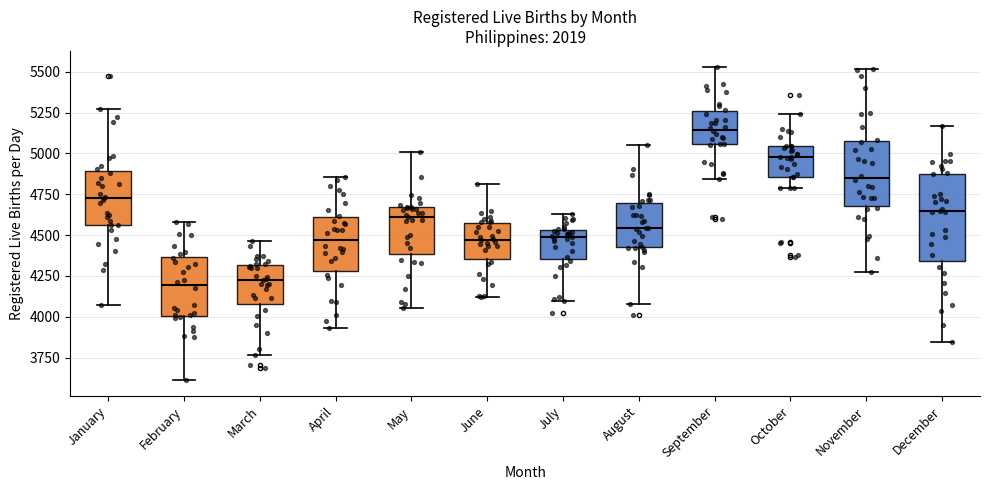

Reading left to right, transcribe this box plot: for each box, give where its median line is, the range the box spans, and where its two whiskers end, as read against the y-axis. The values are not printed on the chart, so give them approximately, as read against the axis.

January: median 4750, box 4550 to 4900, whiskers 4050 to 5250
February: median 4200, box 4000 to 4350, whiskers 3600 to 4600
March: median 4200, box 4100 to 4300, whiskers 3750 to 4450
April: median 4450, box 4300 to 4600, whiskers 3950 to 4850
May: median 4600, box 4400 to 4650, whiskers 4050 to 5000
June: median 4450, box 4350 to 4550, whiskers 4100 to 4800
July: median 4500, box 4350 to 4550, whiskers 4100 to 4650
August: median 4550, box 4400 to 4700, whiskers 4100 to 5050
September: median 5150, box 5050 to 5250, whiskers 4850 to 5550
October: median 5000, box 4850 to 5050, whiskers 4800 to 5250
November: median 4850, box 4700 to 5100, whiskers 4250 to 5500
December: median 4650, box 4350 to 4900, whiskers 3850 to 5150